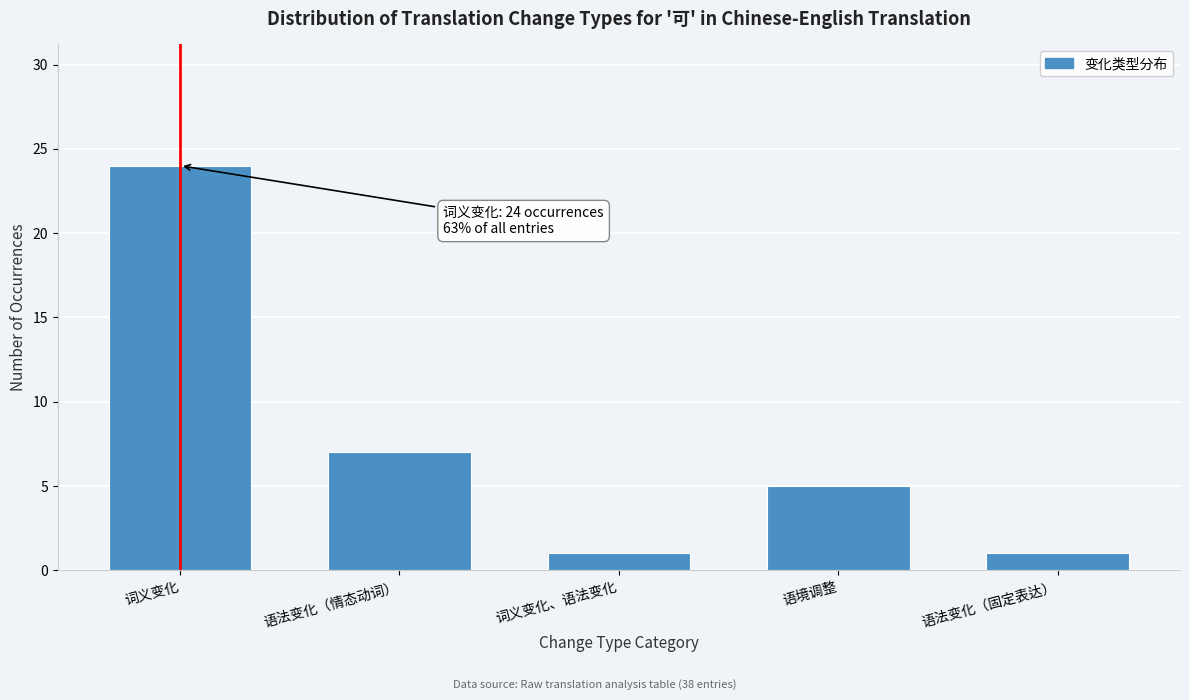

Reading left to right, transcribe all the data shown in this chart.

词义变化=24	语法变化（情态动词）=7	词义变化、语法变化=1	语境调整=5	语法变化（固定表达）=1